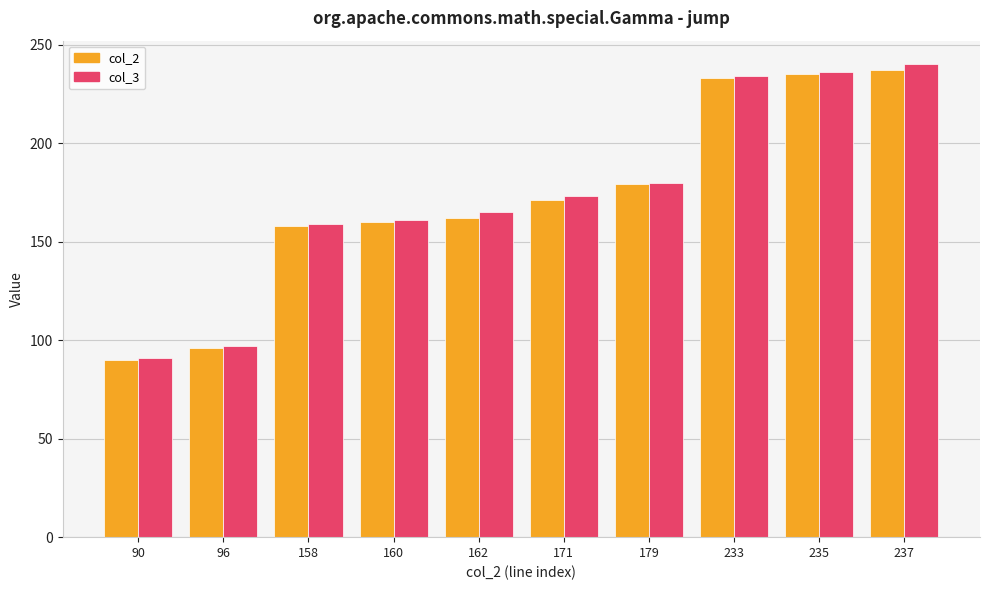

Reading left to right, extract all data points from this chart.

col_2: 90	96	158	160	162	171	179	233	235	237
col_3: 91	97	159	161	165	173	180	234	236	240